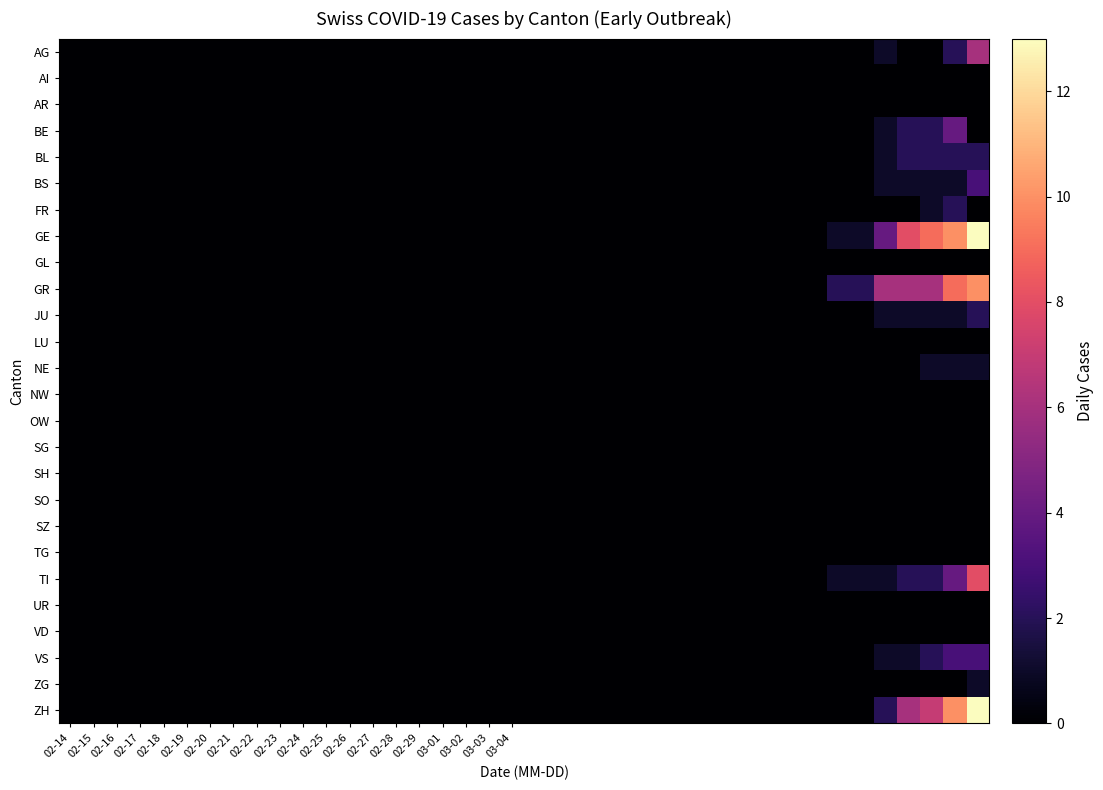

What is the greatest value displayed?

13